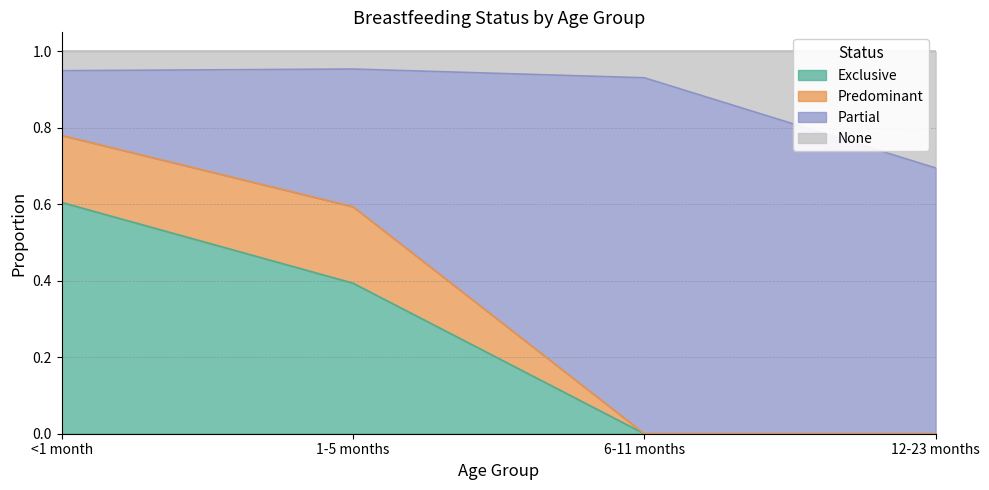

Is the value of None at 1-5 months greater than the value of Exclusive at 12-23 months?

Yes